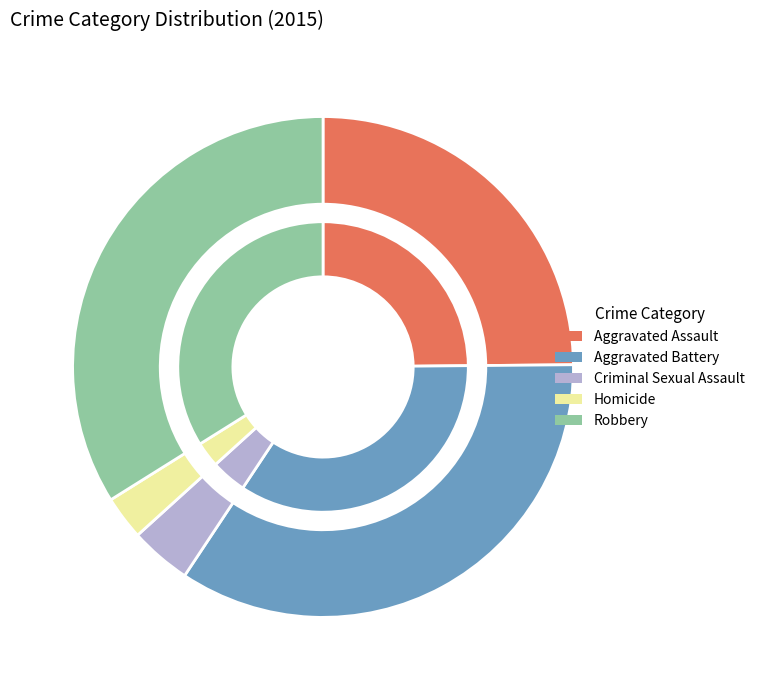

Rank the categories by value from lowest to highest.

Homicide, Criminal Sexual Assault, Aggravated Assault, Robbery, Aggravated Battery